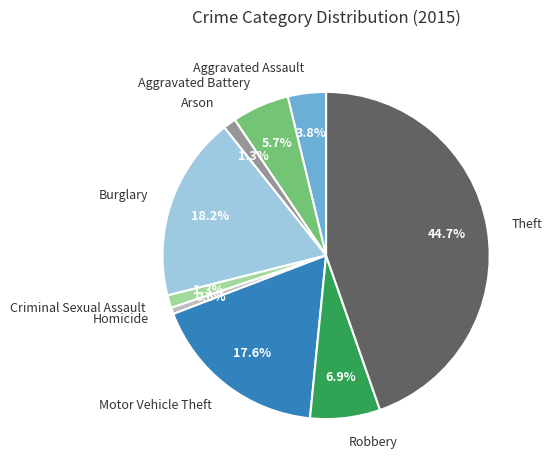

To the nearest percent, what portion does Criminal Sexual Assault represent?

1%